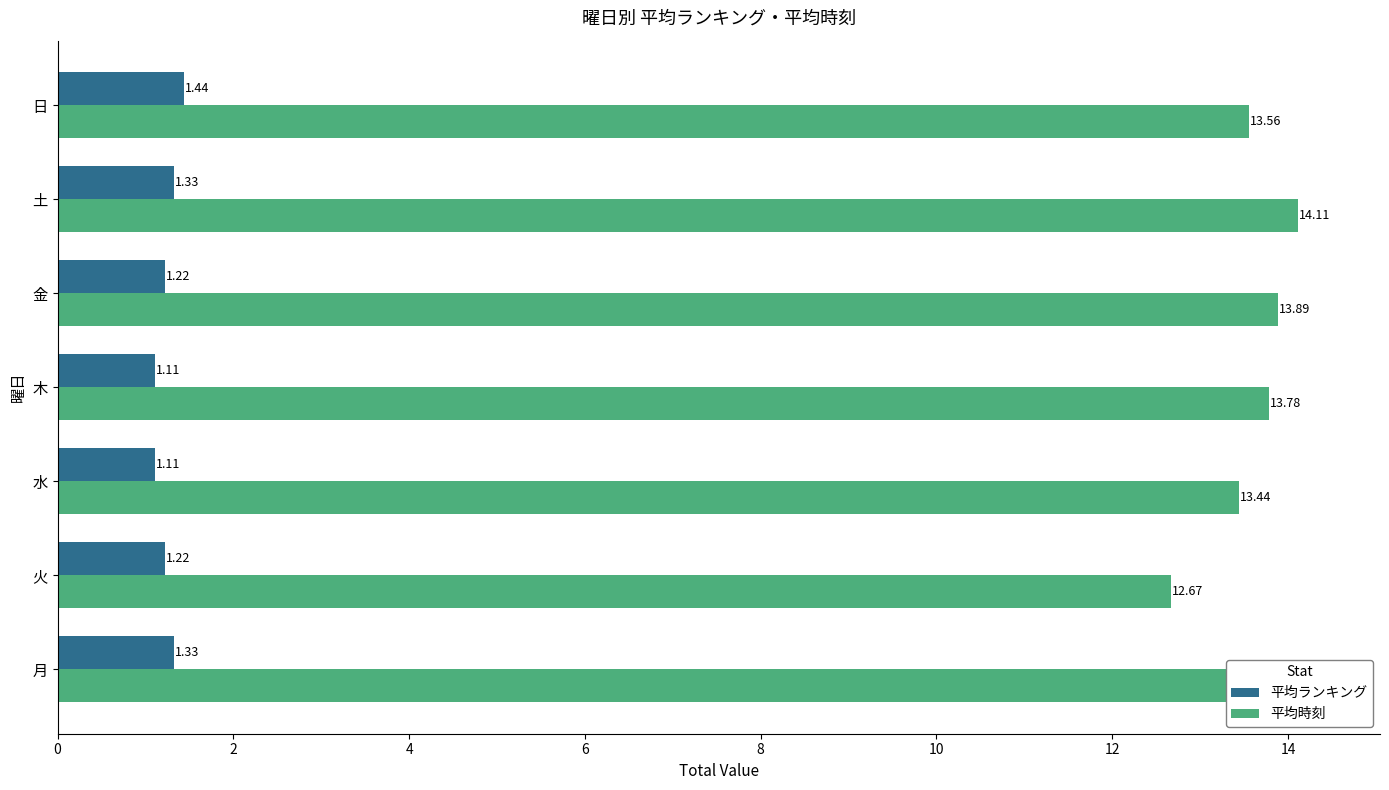

What is the lowest value of the 平均ランキング series?

1.1